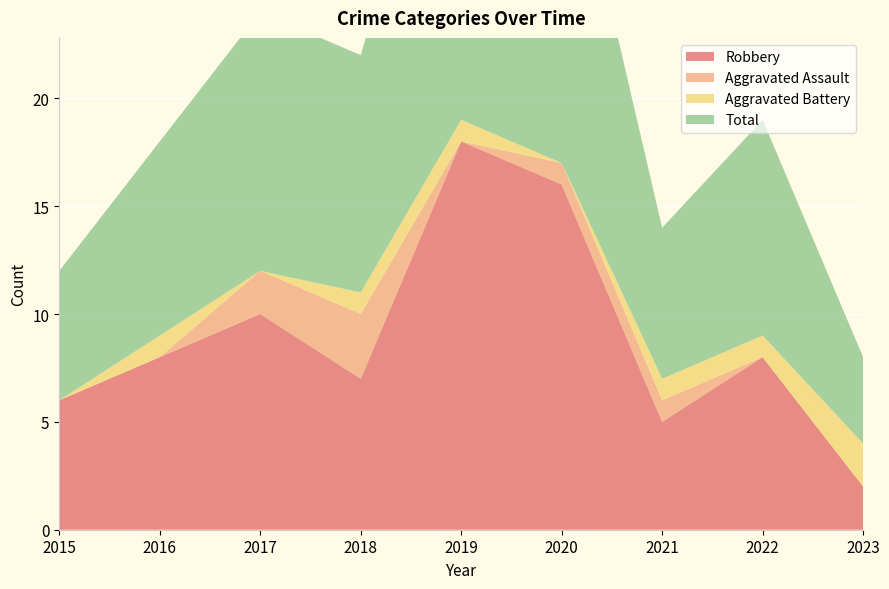

Reading left to right, transcribe all the data shown in this chart.

Robbery: 2015=6	2016=8	2017=10	2018=7	2019=18	2020=16	2021=5	2022=8	2023=2
Aggravated Assault: 2015=0	2016=0	2017=2	2018=3	2019=0	2020=1	2021=1	2022=0	2023=0
Aggravated Battery: 2015=0	2016=1	2017=0	2018=1	2019=1	2020=0	2021=1	2022=1	2023=2
Total: 2015=6	2016=9	2017=12	2018=11	2019=19	2020=17	2021=7	2022=10	2023=4